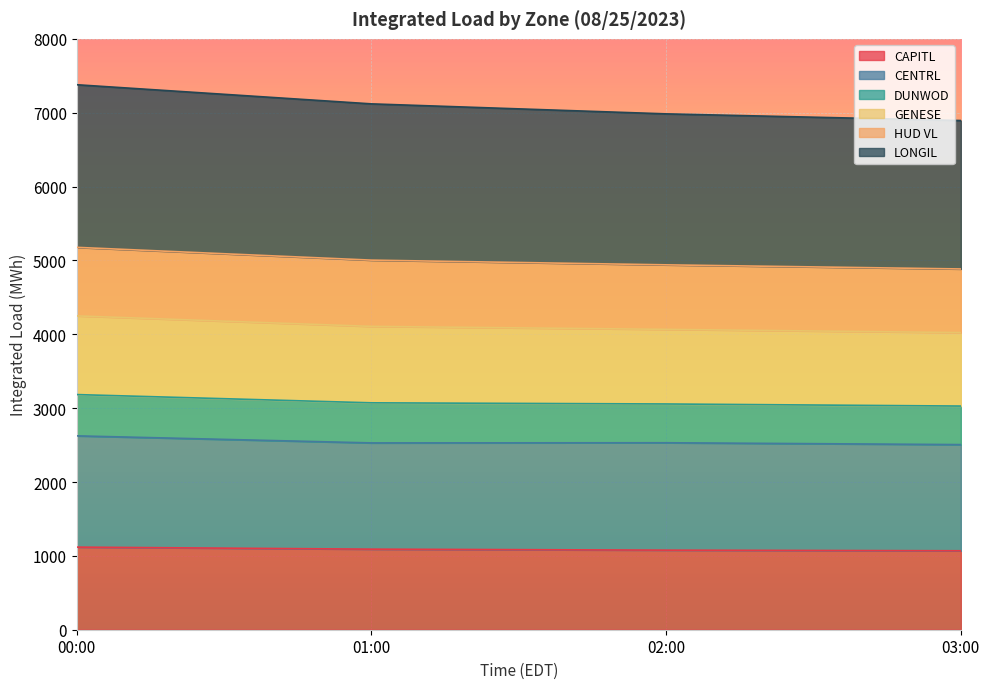

What are all the series names shown in the legend?

CAPITL, CENTRL, DUNWOD, GENESE, HUD VL, LONGIL